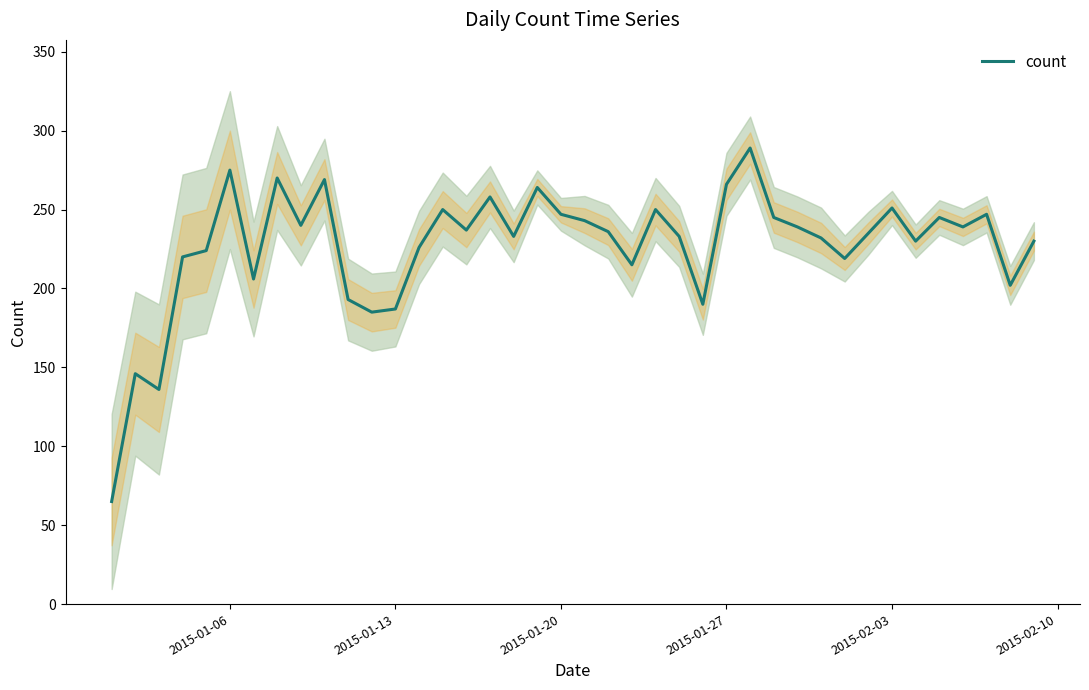

What is the minimum value for count?

65